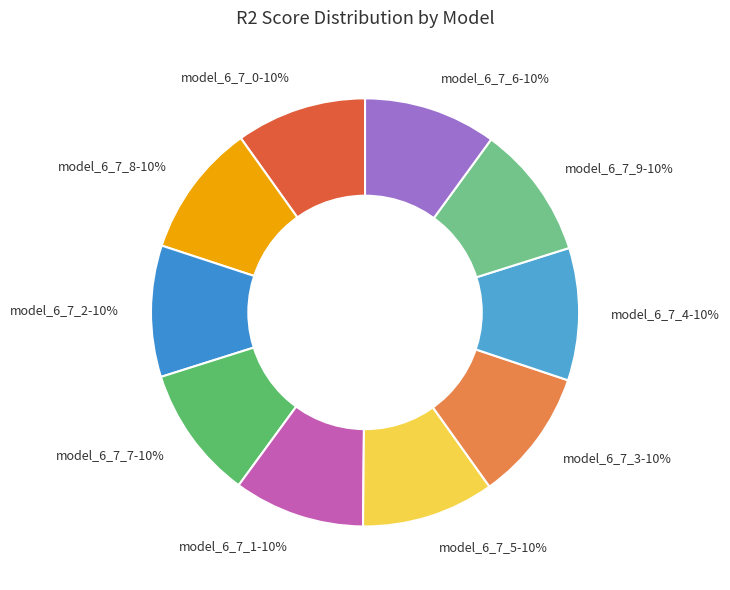

Is the sum of model_6_7_9-10% and model_6_7_8-10% greater than half?

No